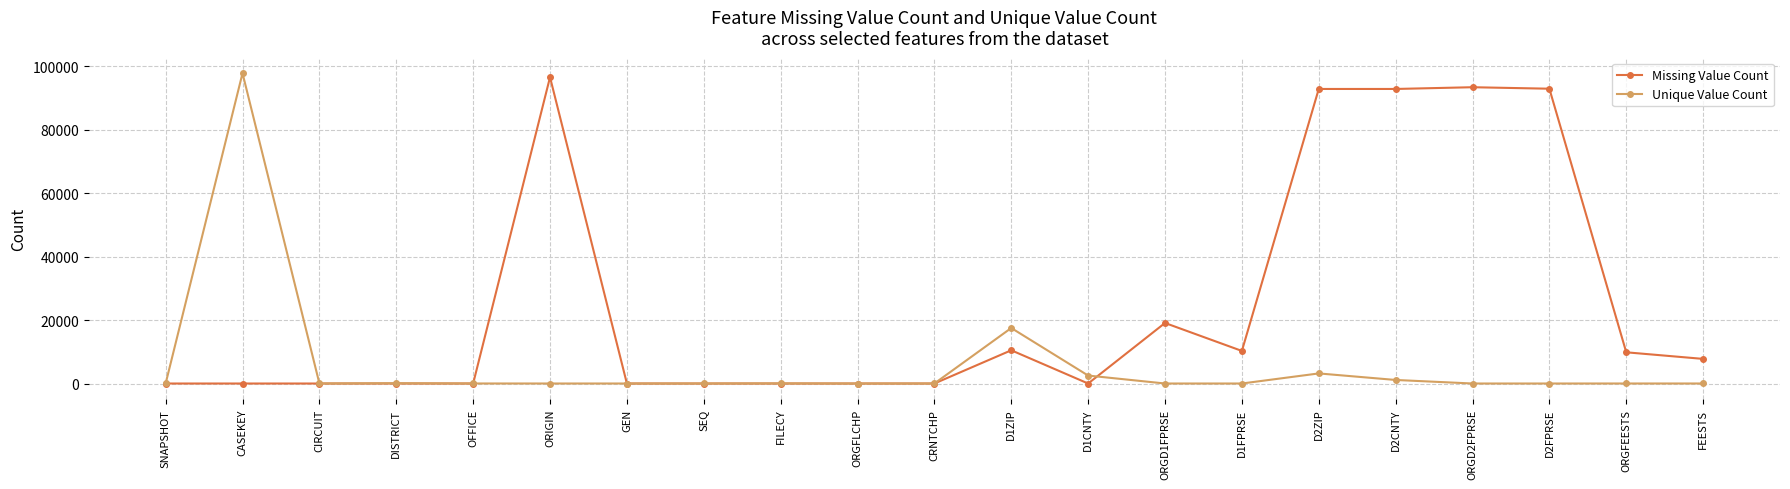

What are all the series names shown in the legend?

Missing Value Count, Unique Value Count